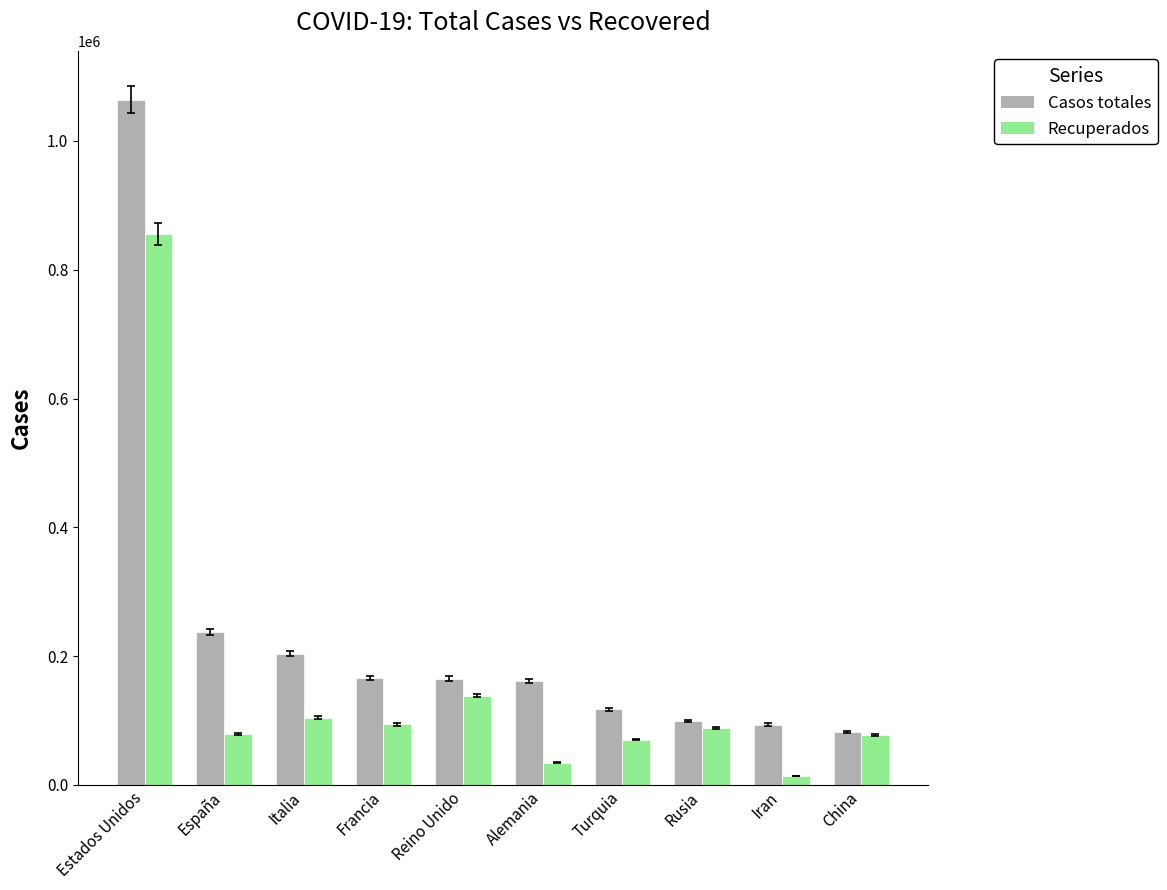

Rank the series by their average value, from lowest to highest.

Recuperados, Casos totales